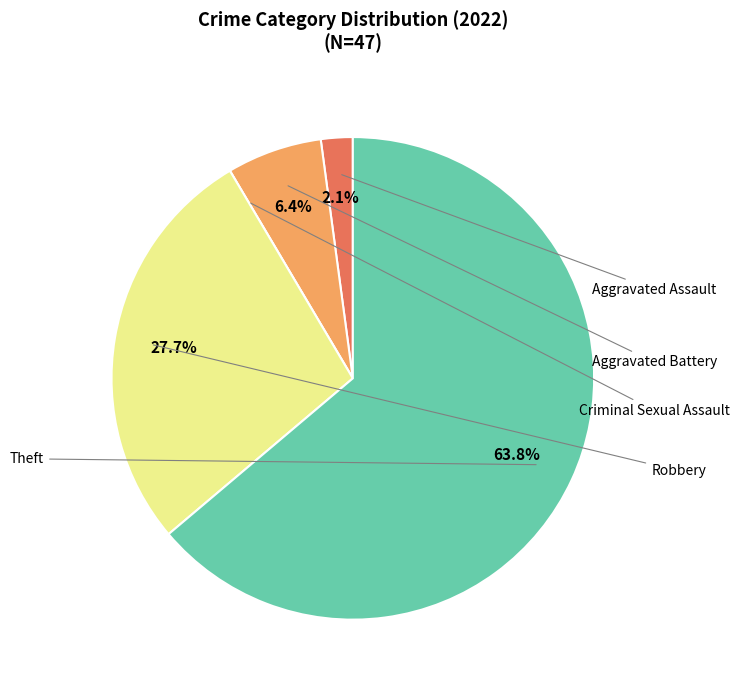

What percentage do Criminal Sexual Assault and Theft together represent?

63.8%